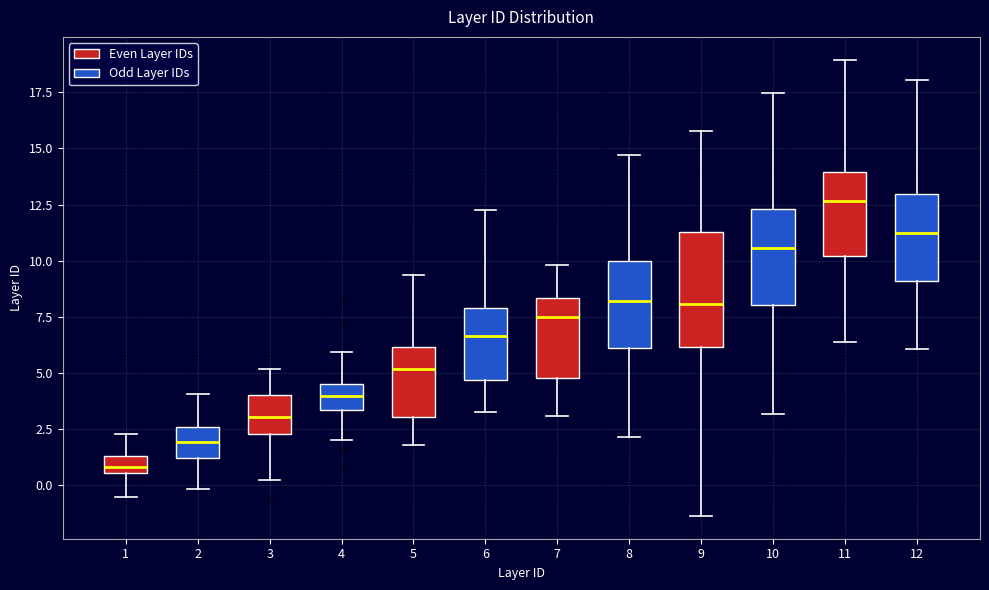

Which box has the highest median line?

11